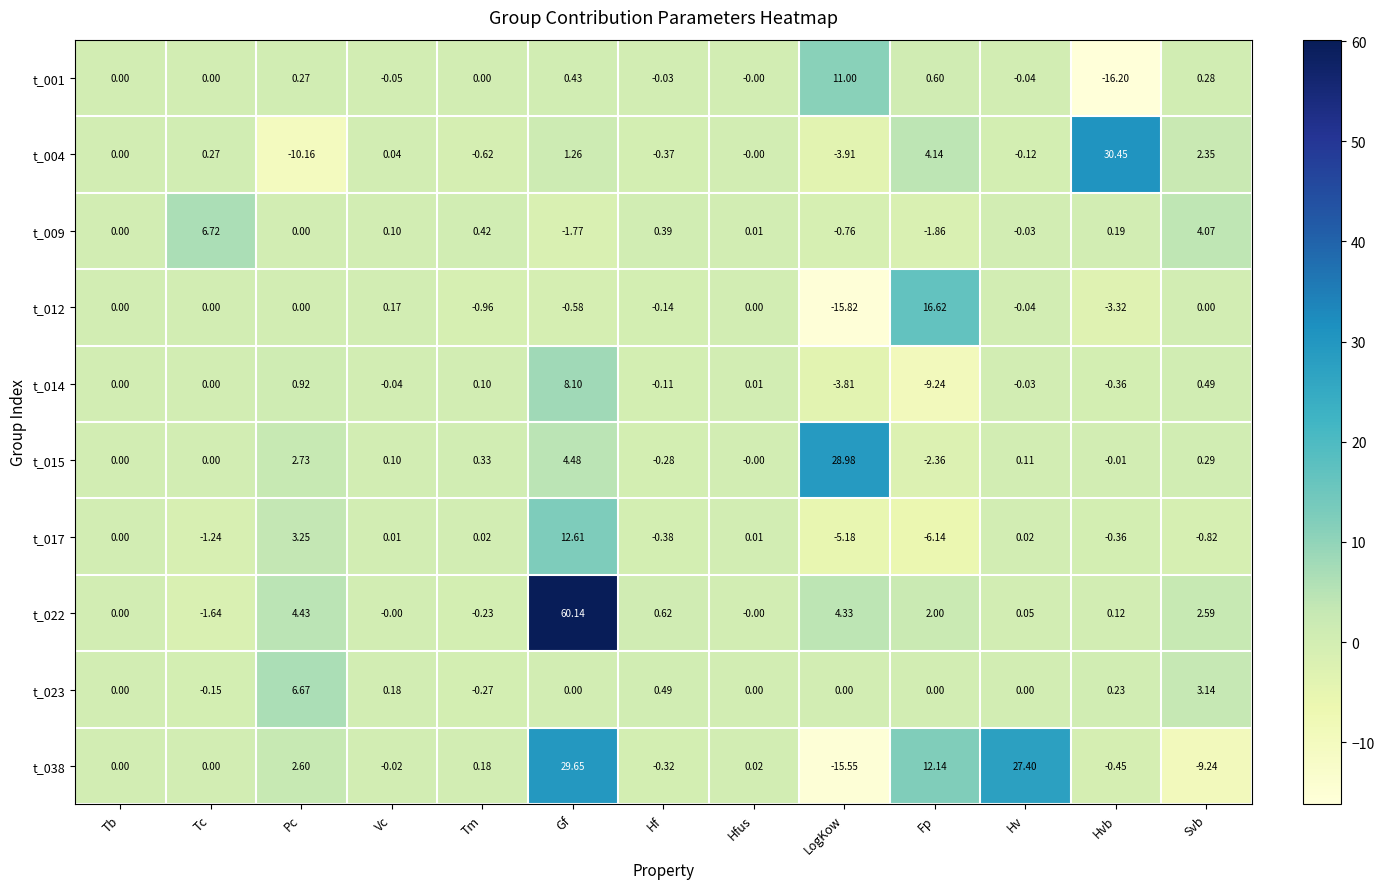

At which label does t_009 reach its minimum?

Fp